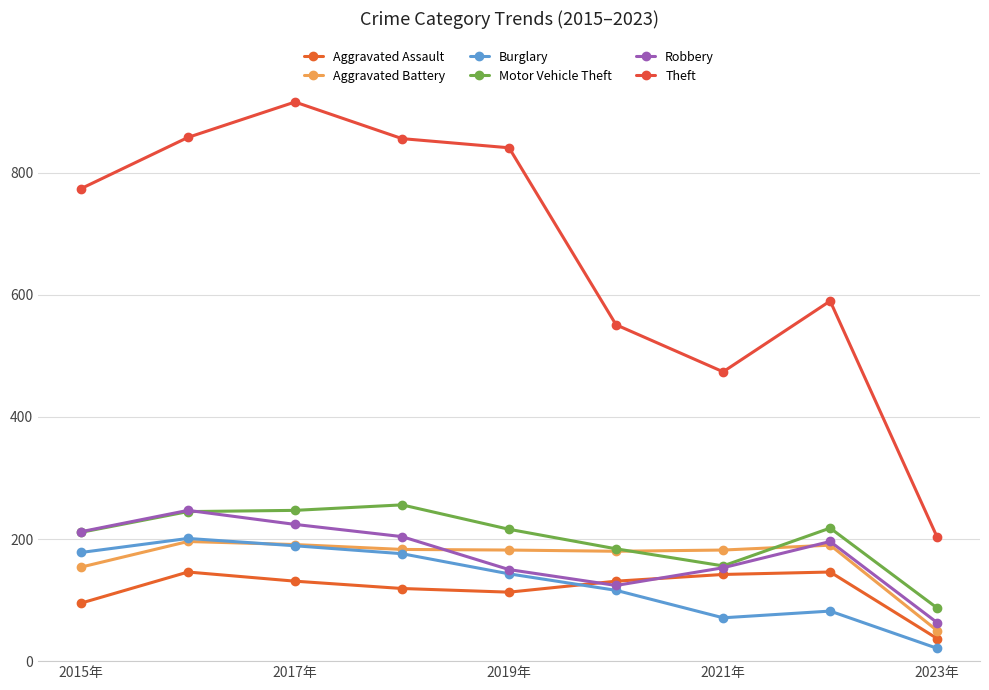

What are all the series names shown in the legend?

Aggravated Assault, Aggravated Battery, Burglary, Motor Vehicle Theft, Robbery, Theft